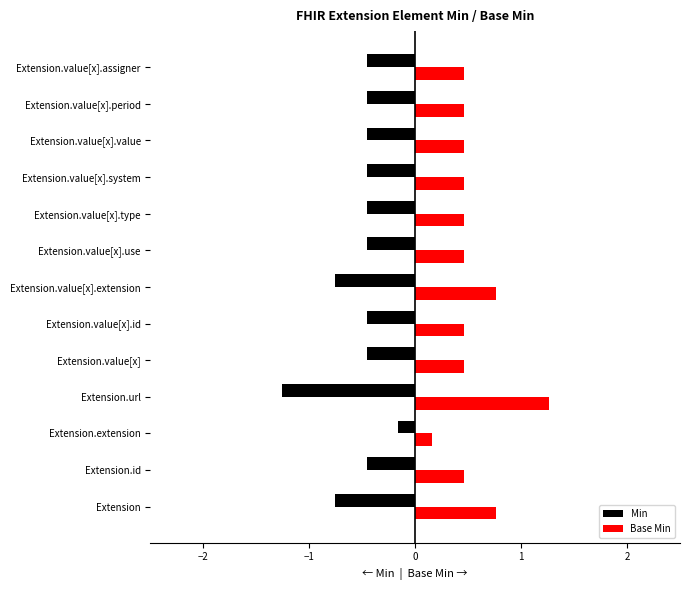

What is the greatest value displayed?

1.3